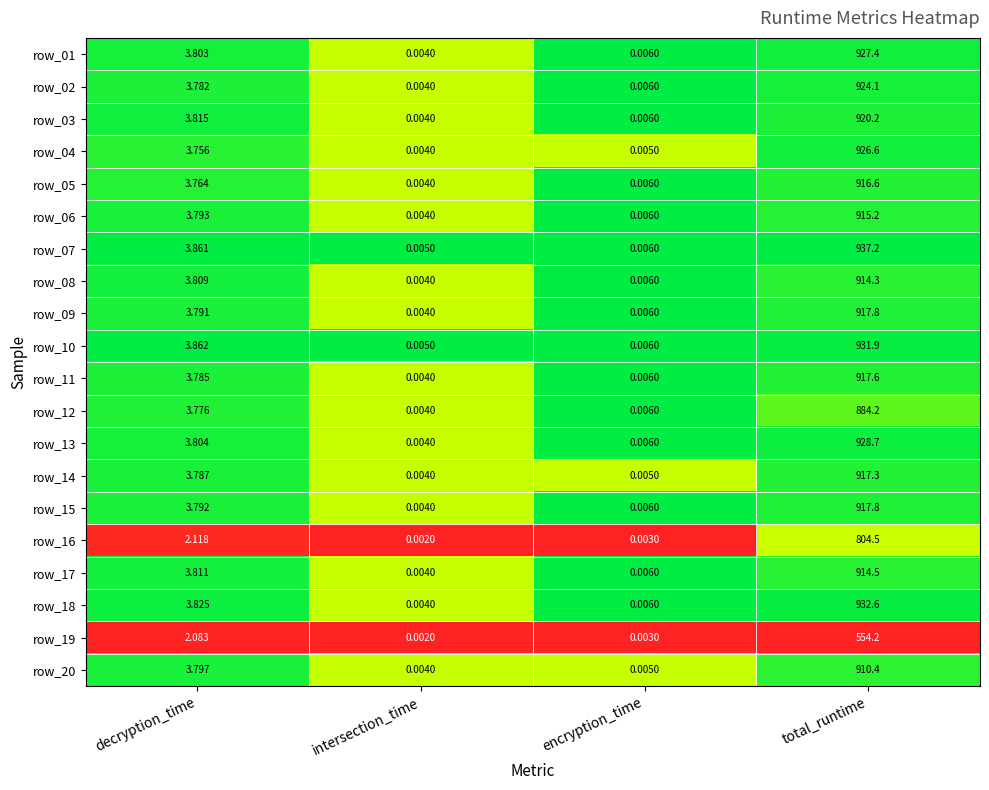

At which label does row_18 reach its peak?

total_runtime